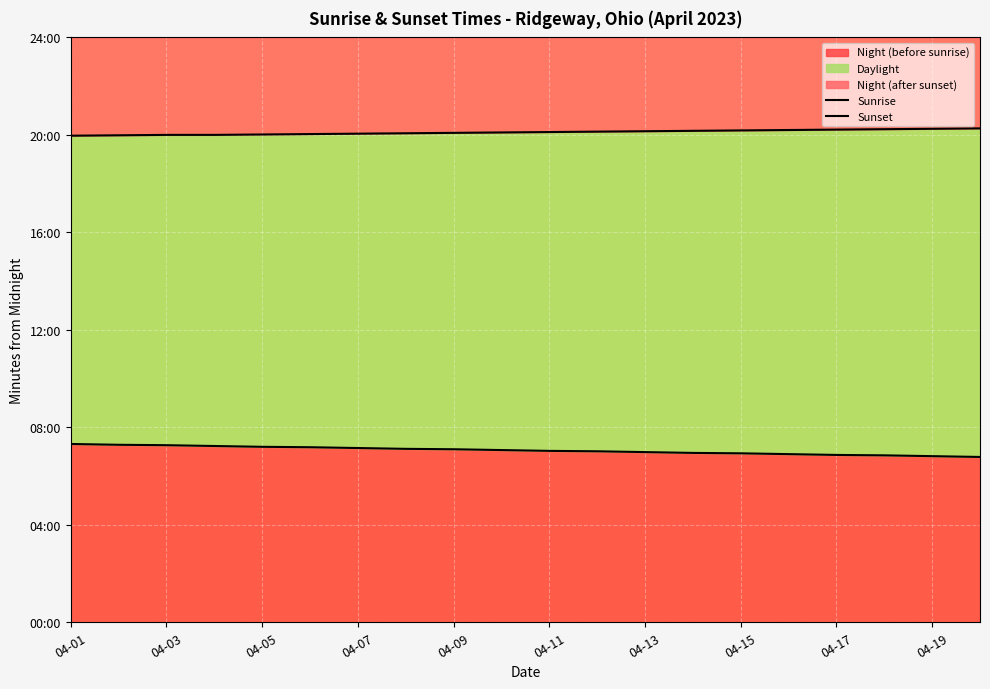

Between 04-05 and 04-07, which series saw the biggest shift?

Sunrise